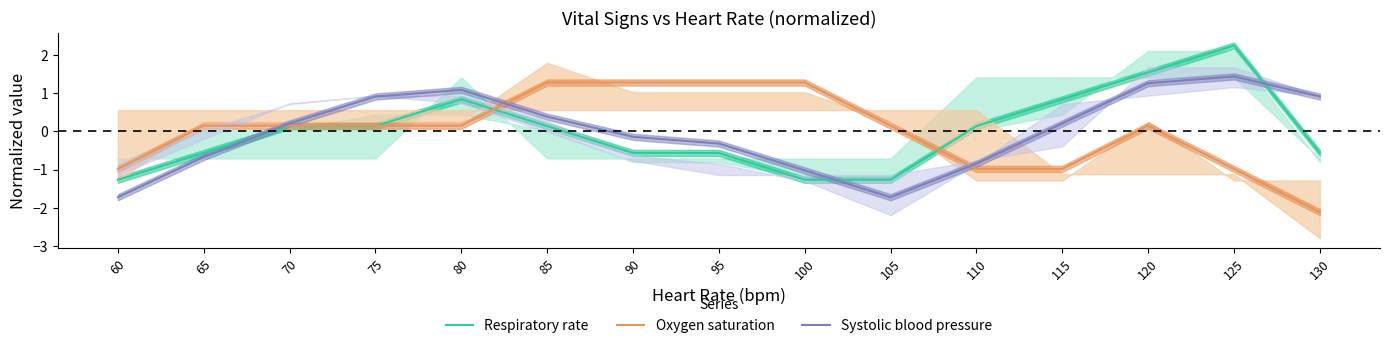

What is the difference between the maximum and second lowest values in the Systolic blood pressure series?

3.2